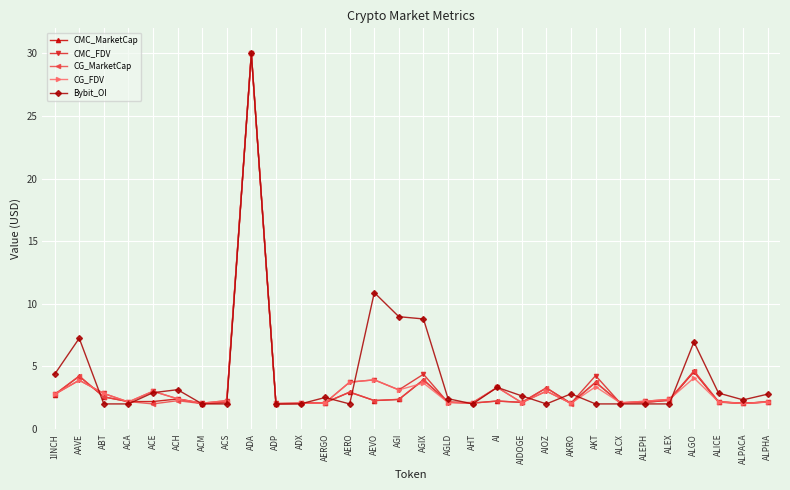

What position from the right is 1INCH?

30